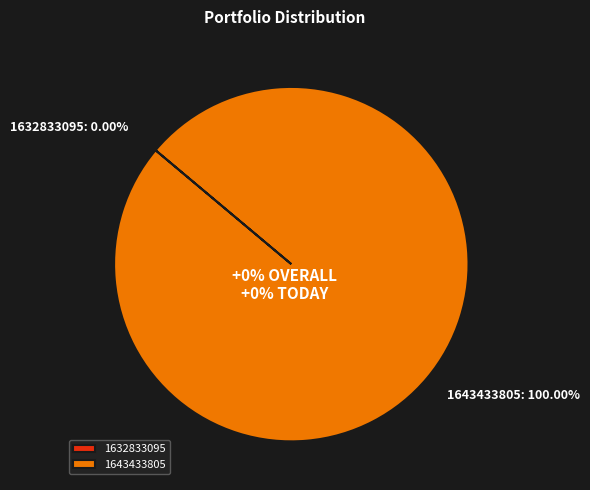

What percentage is the 1643433805 slice, to the nearest percent?

100%